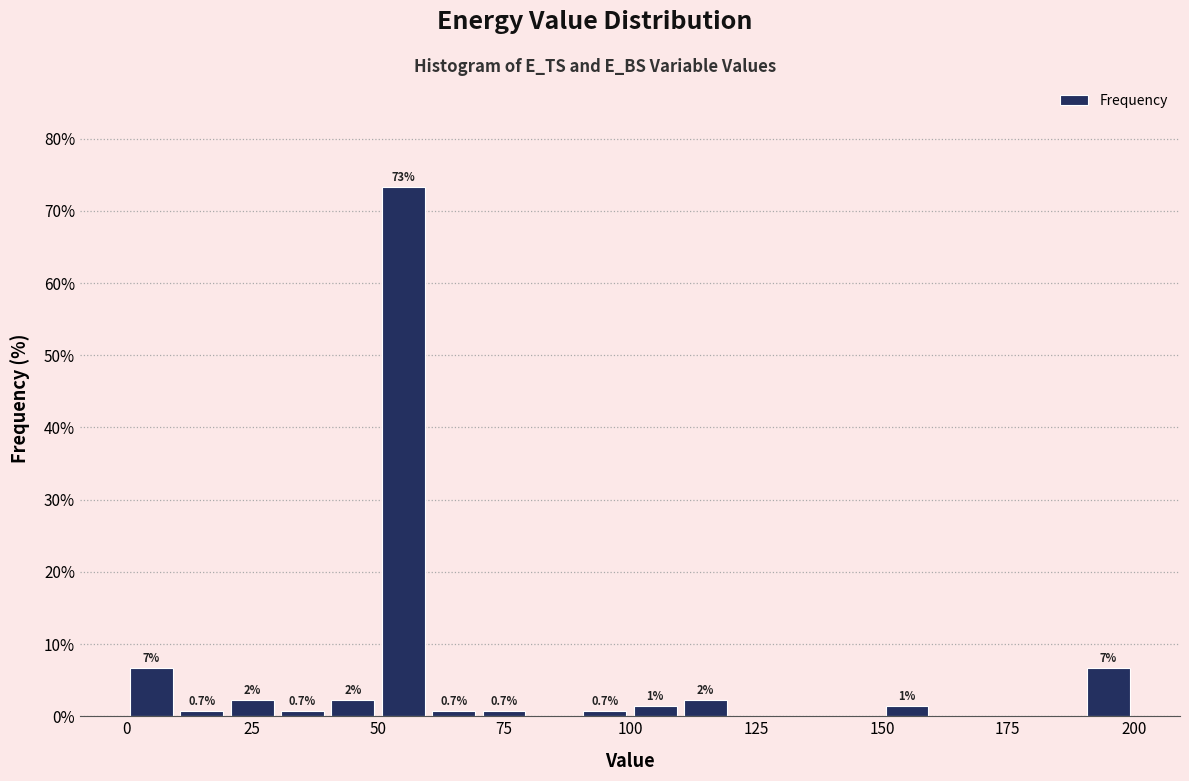

Read against the x-axis, roughly where is the centre of the tallest bar?

55